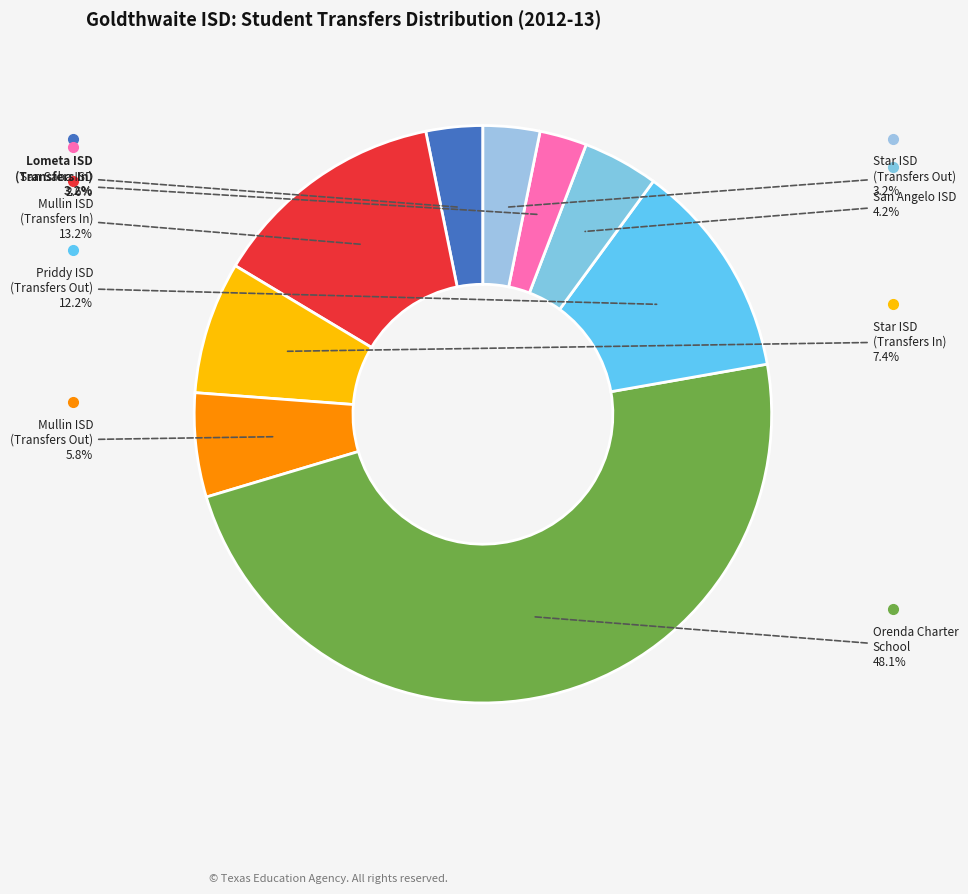

Is San Saba ISD the majority of the pie?

No